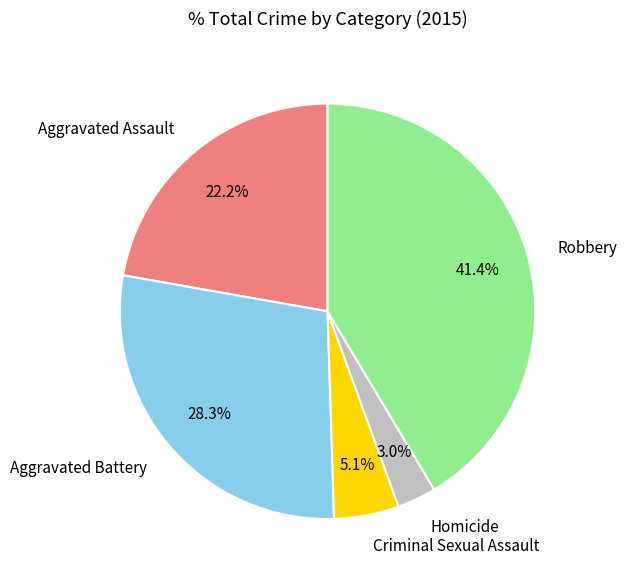

To the nearest percent, what is the difference between the largest and smallest slice percentages?

38%